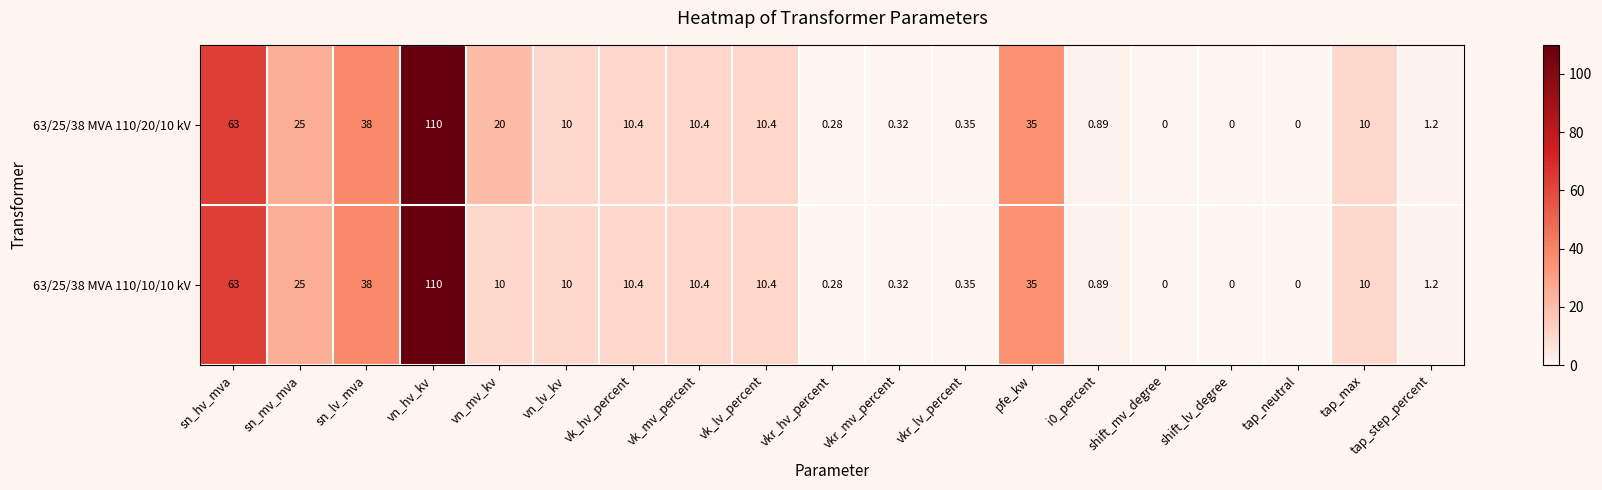

Which series has the largest total across all categories?

63/25/38 MVA 110/20/10 kV